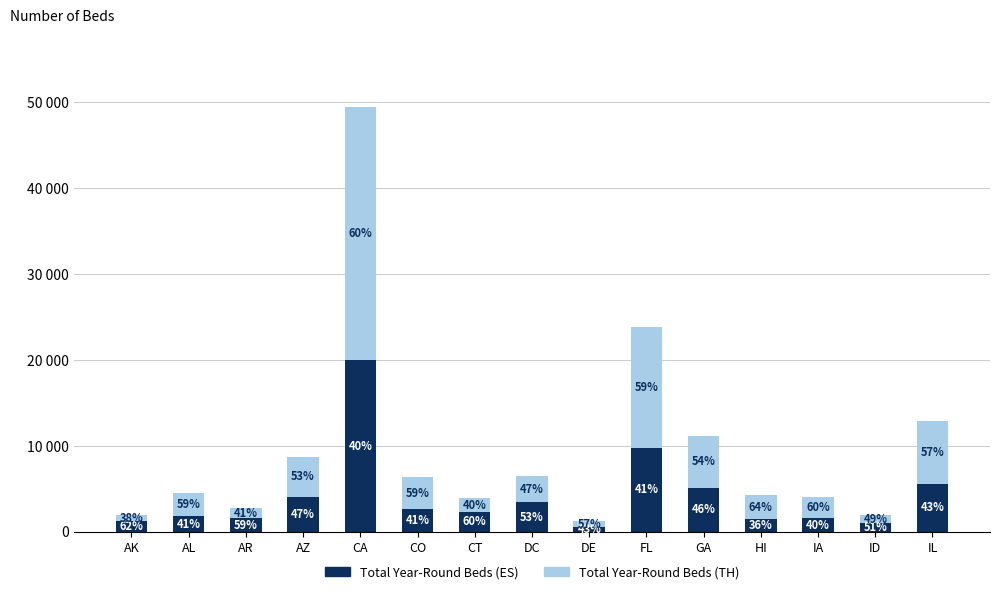

At how many categories does at least one series exceed 24950?

1